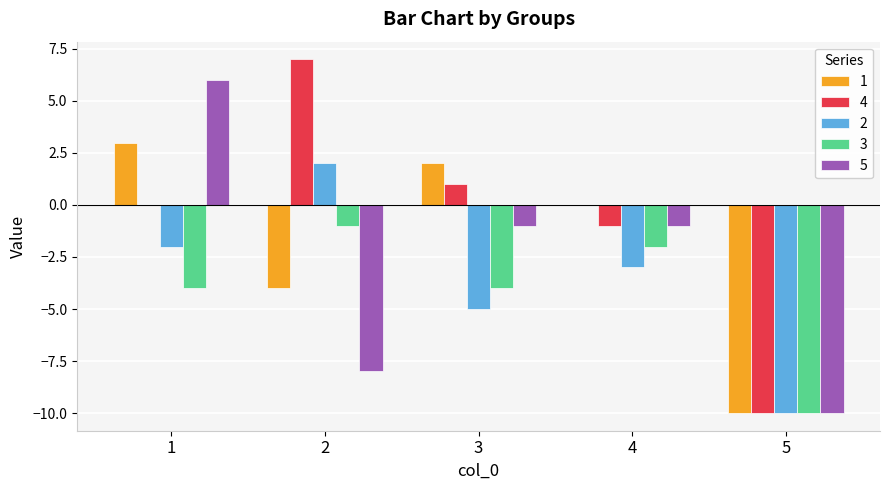

Are the bars horizontal?

No